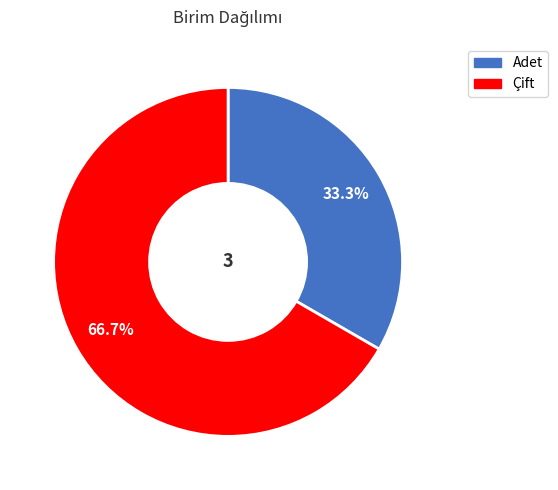

What percentage is the Adet slice, to the nearest percent?

33%